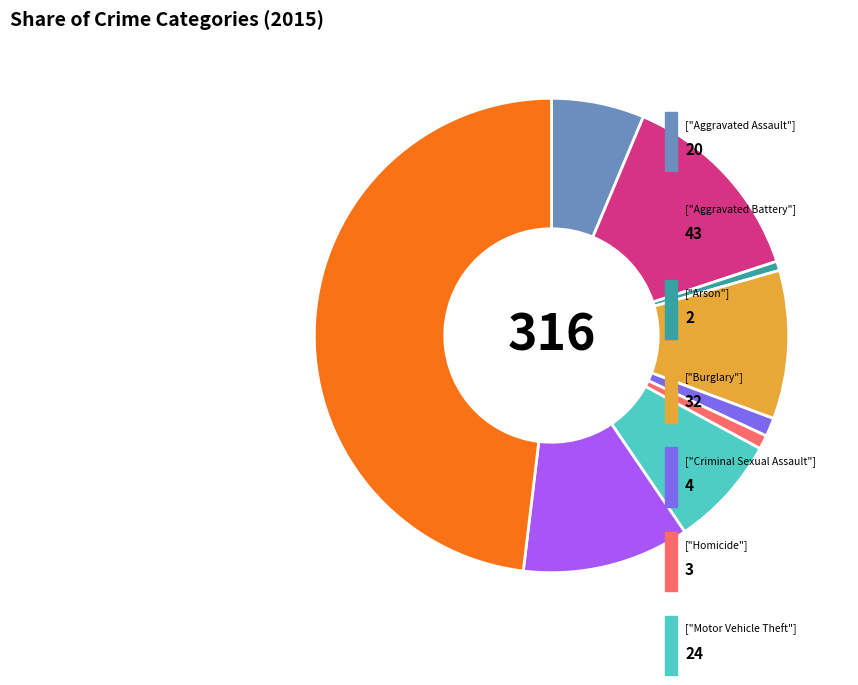

Does any single category account for the majority?

No